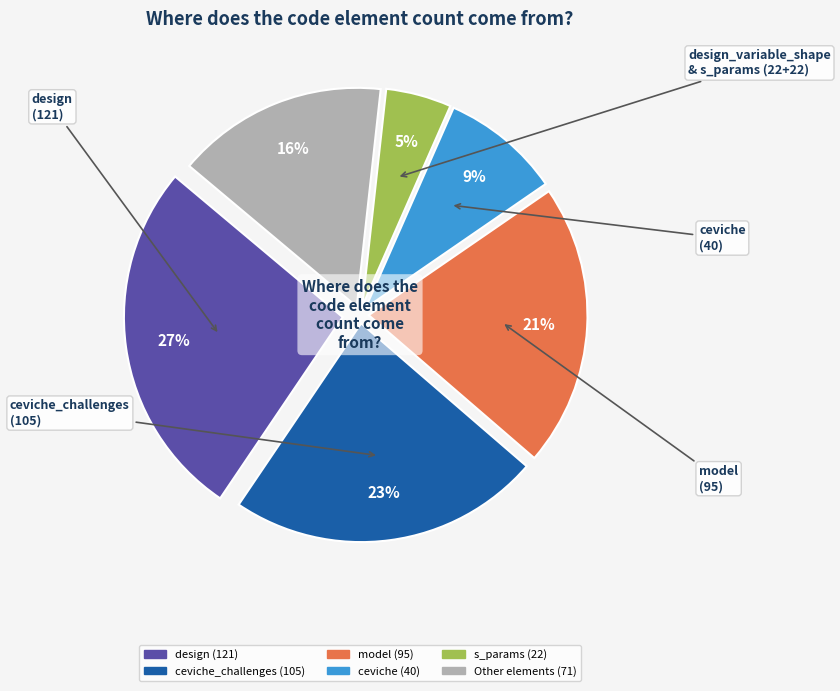

To the nearest percent, what is the difference between the largest and smallest slice percentages?

22%